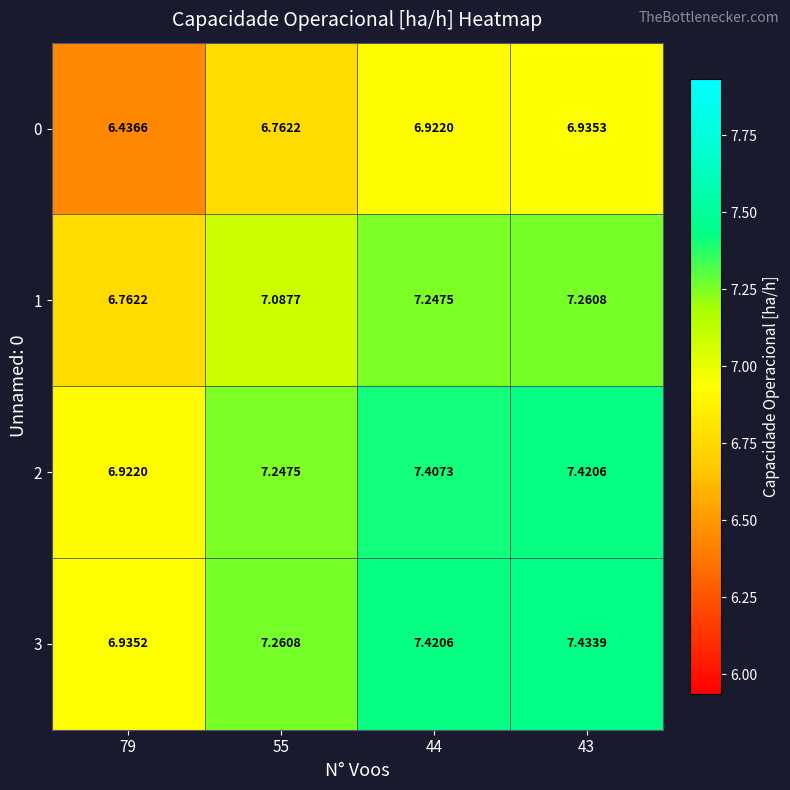

Is the value of 0 at 55 greater than the value of 1 at 44?

No